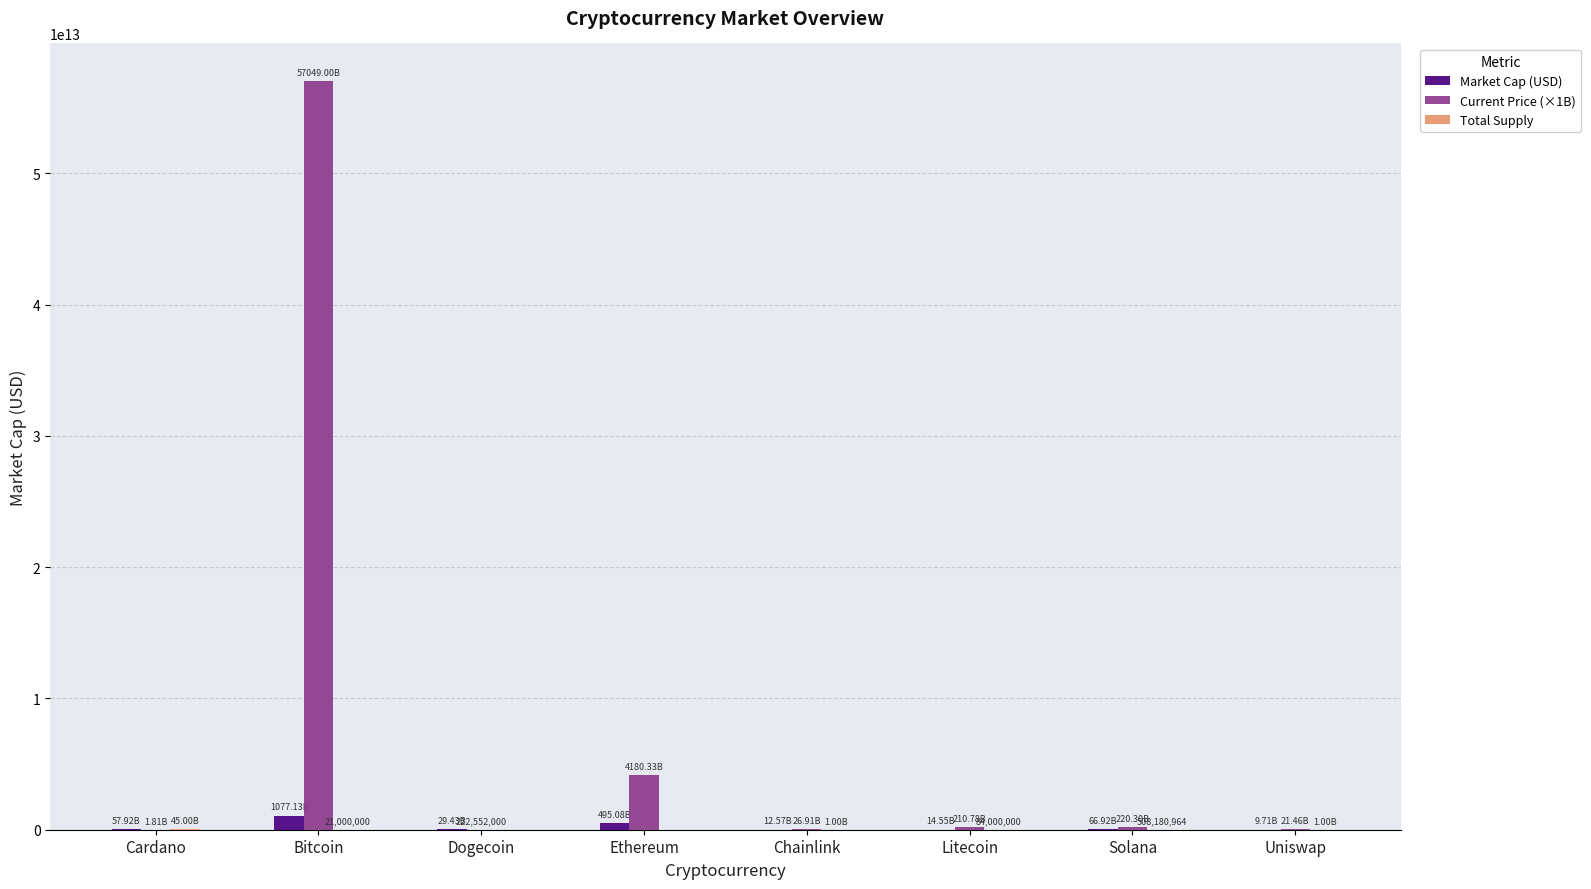

Which series has the largest total across all categories?

Current Price (×1B)